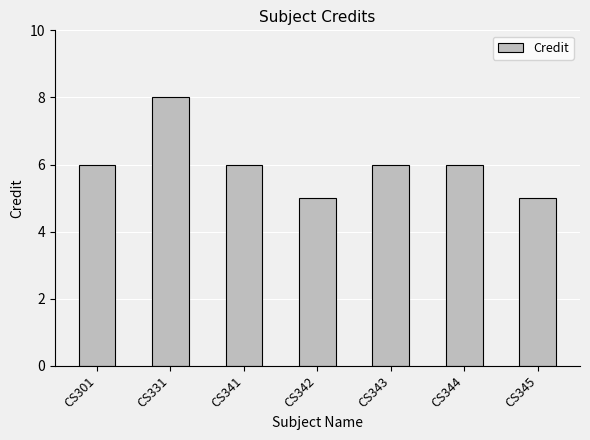

How many distinct data groups are displayed?

1